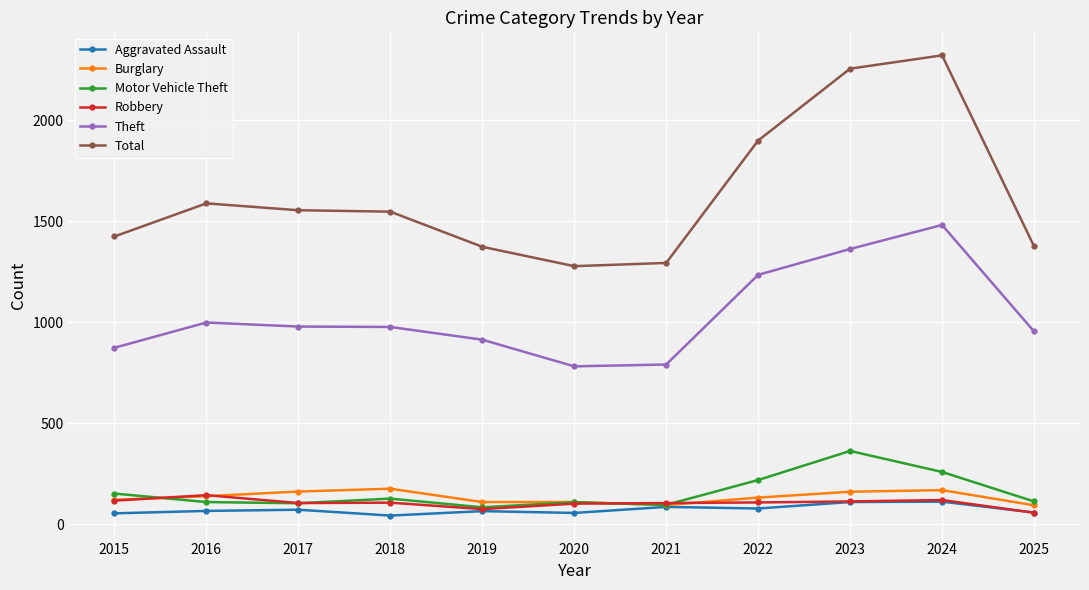

True or false: Theft has a value of 955 at 2025.

True